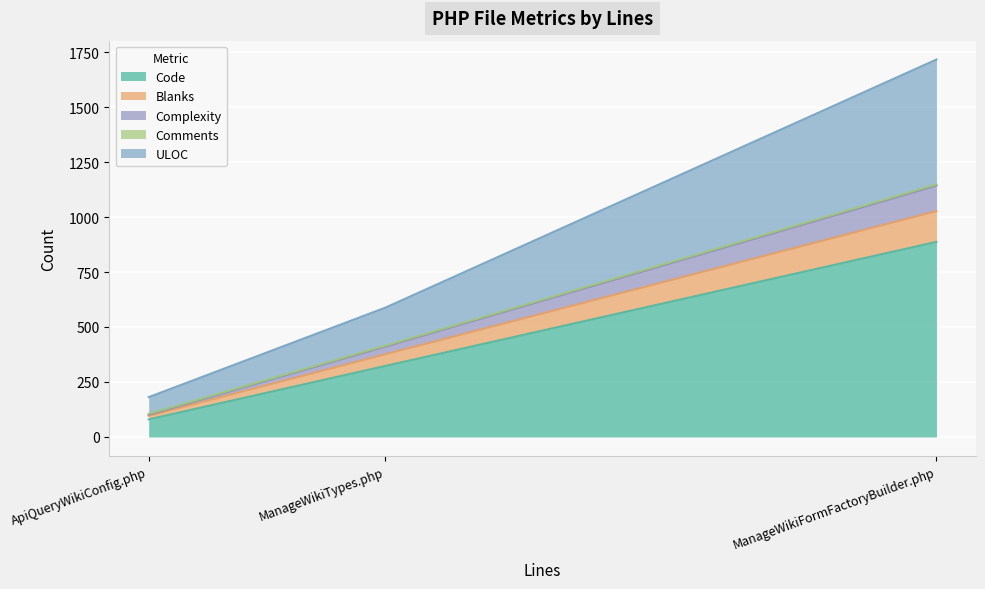

What is the highest value of the Blanks series?

140